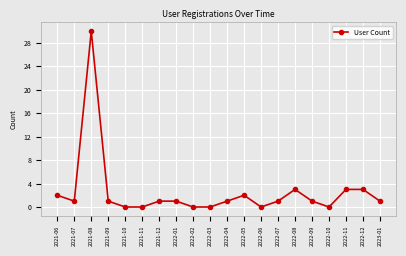

Is it true that the value at 2022-05 is 2?

True